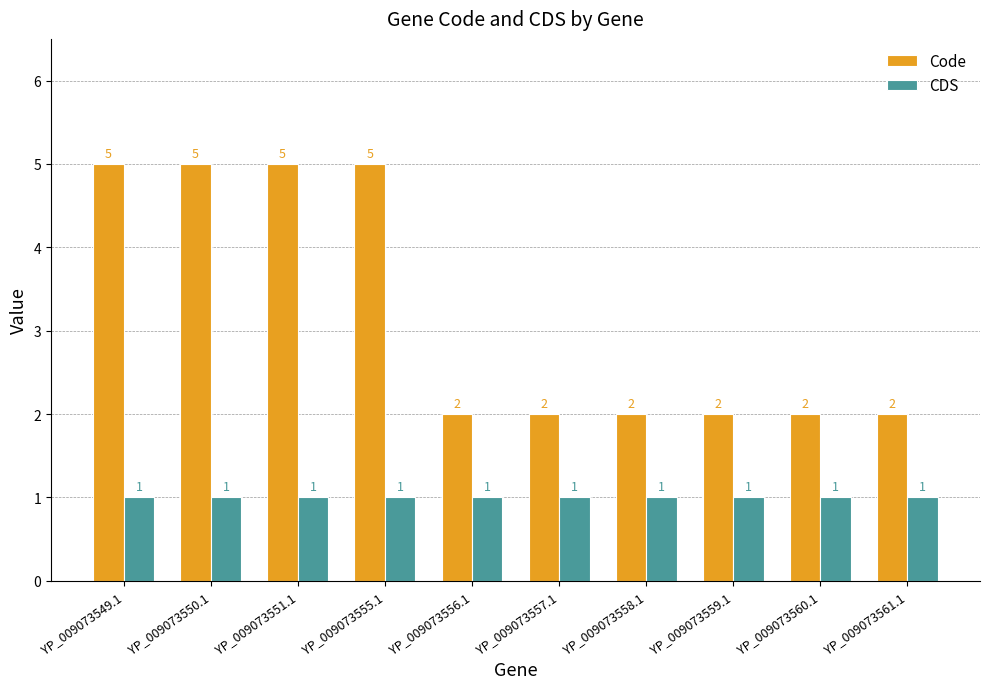

What is the label of the 1st bar from the right?

YP_009073561.1